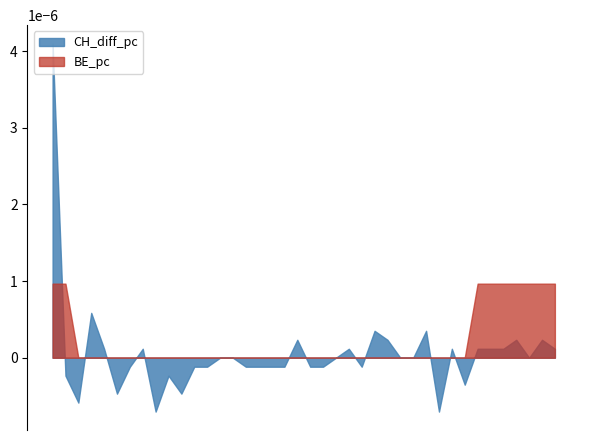

Where is the first local maximum for CH_diff_pc?

3